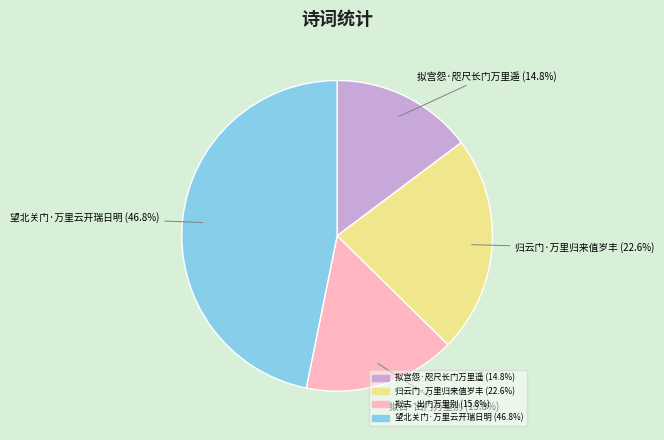

To the nearest percent, what is the average slice percentage?

25%